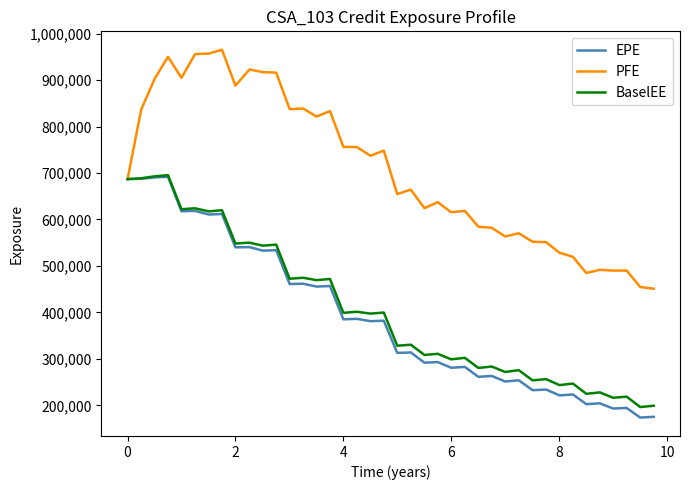

At how many categories does at least one series exceed 649722?

22